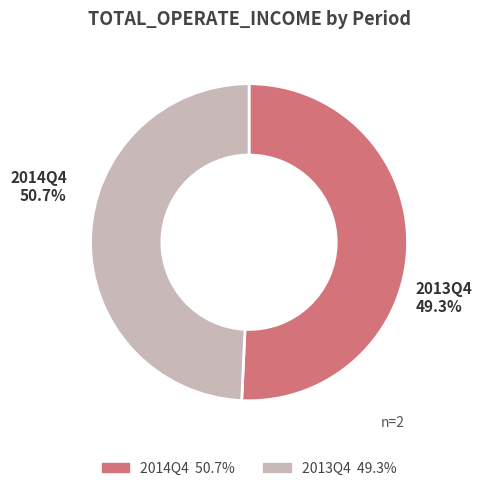

True or false: 2013Q4 accounts for 49% of the total.

True